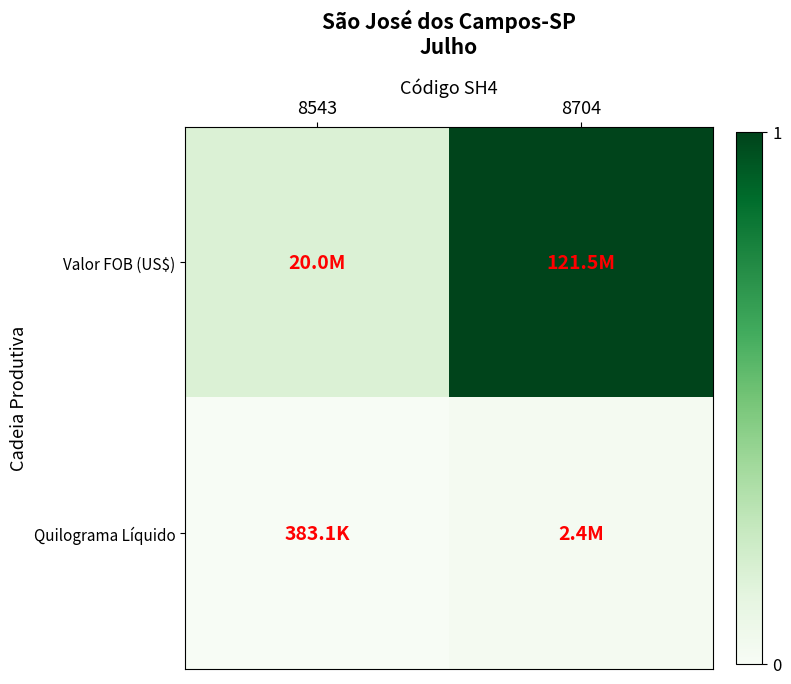

Rank the series at 8543 from lowest to highest value.

Quilograma Líquido, Valor FOB (US$)